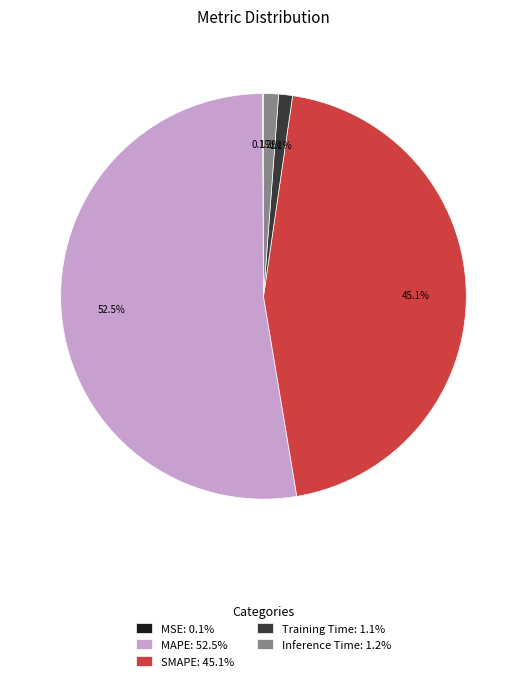

To the nearest percent, what is the combined percentage of Training Time and MAPE?

54%